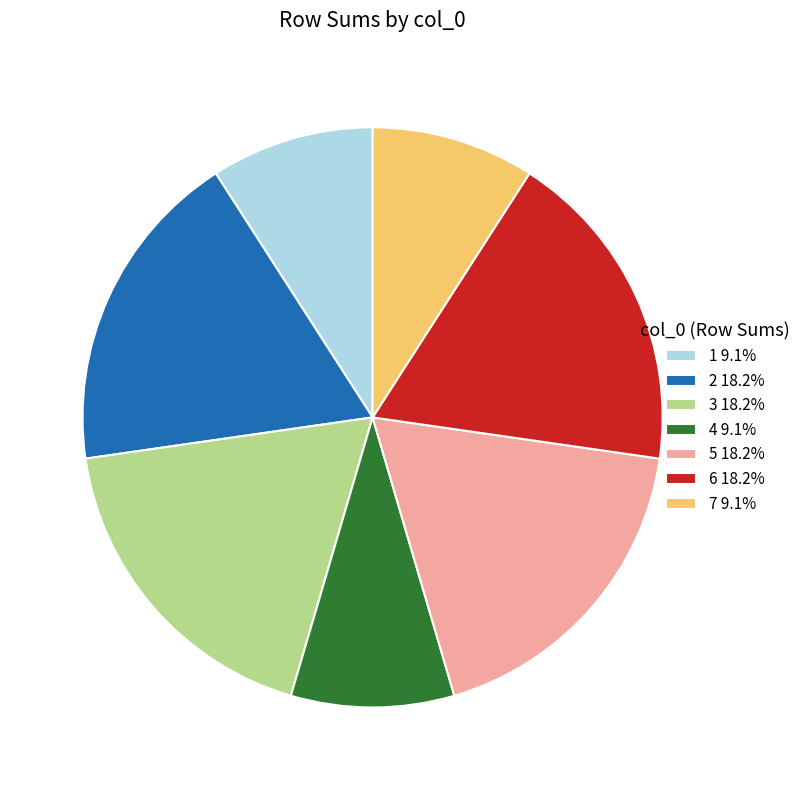

Do 1 9.1% and 3 18.2% together represent more than half of the pie?

No